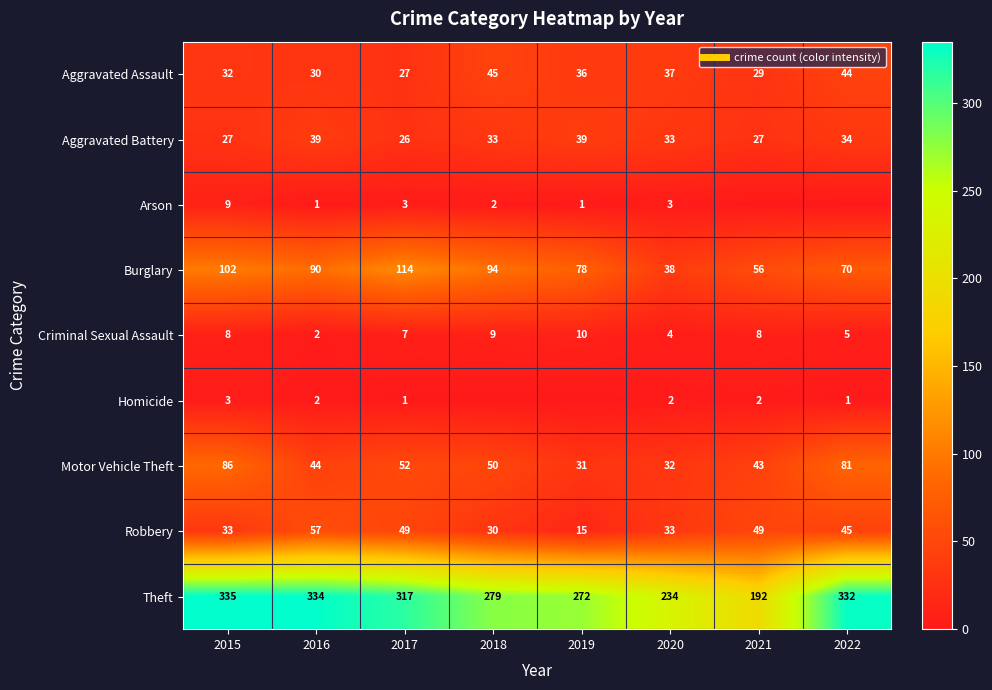

Which label corresponds to the smallest value in the chart?

2021